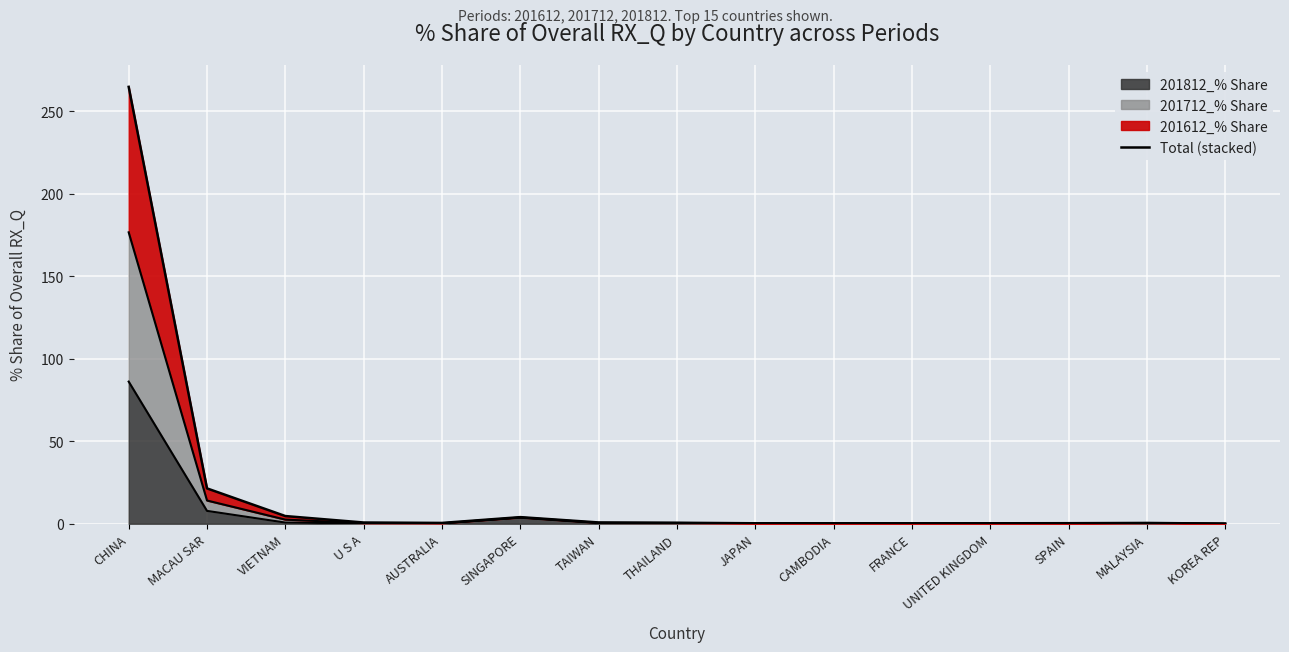

Reading left to right, list all the values displayed in this chart.

CHINA=264.7	MACAU SAR=21.4	VIETNAM=4.6	U S A=0.7	AUSTRALIA=0.5	SINGAPORE=4.0	TAIWAN=0.8	THAILAND=0.6	JAPAN=0.3	CAMBODIA=0.2	FRANCE=0.2	UNITED KINGDOM=0.3	SPAIN=0.3	MALAYSIA=0.5	KOREA REP=0.0